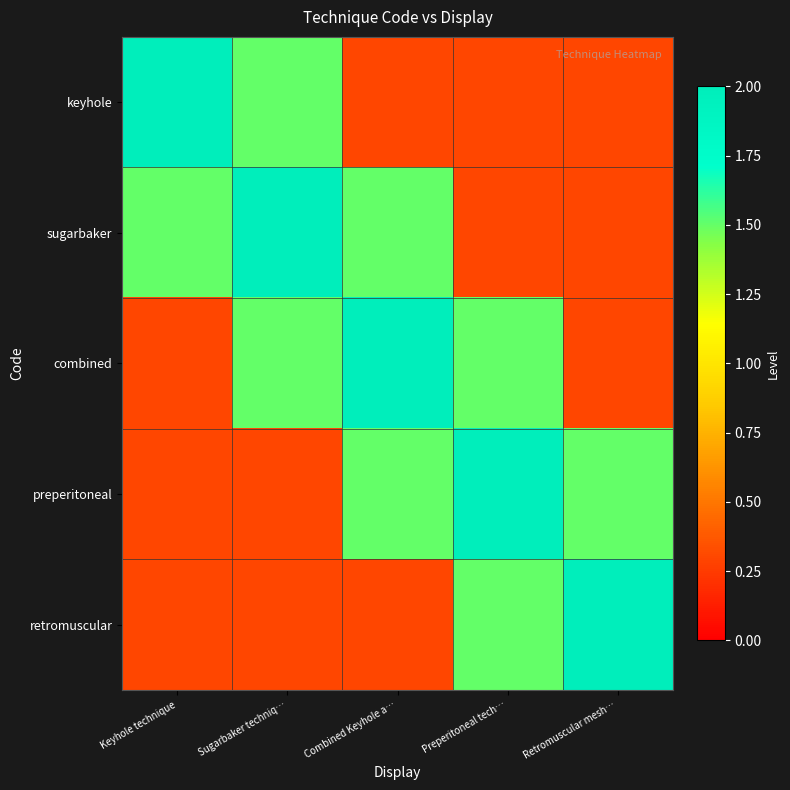

Which series has the largest total across all categories?

sugarbaker